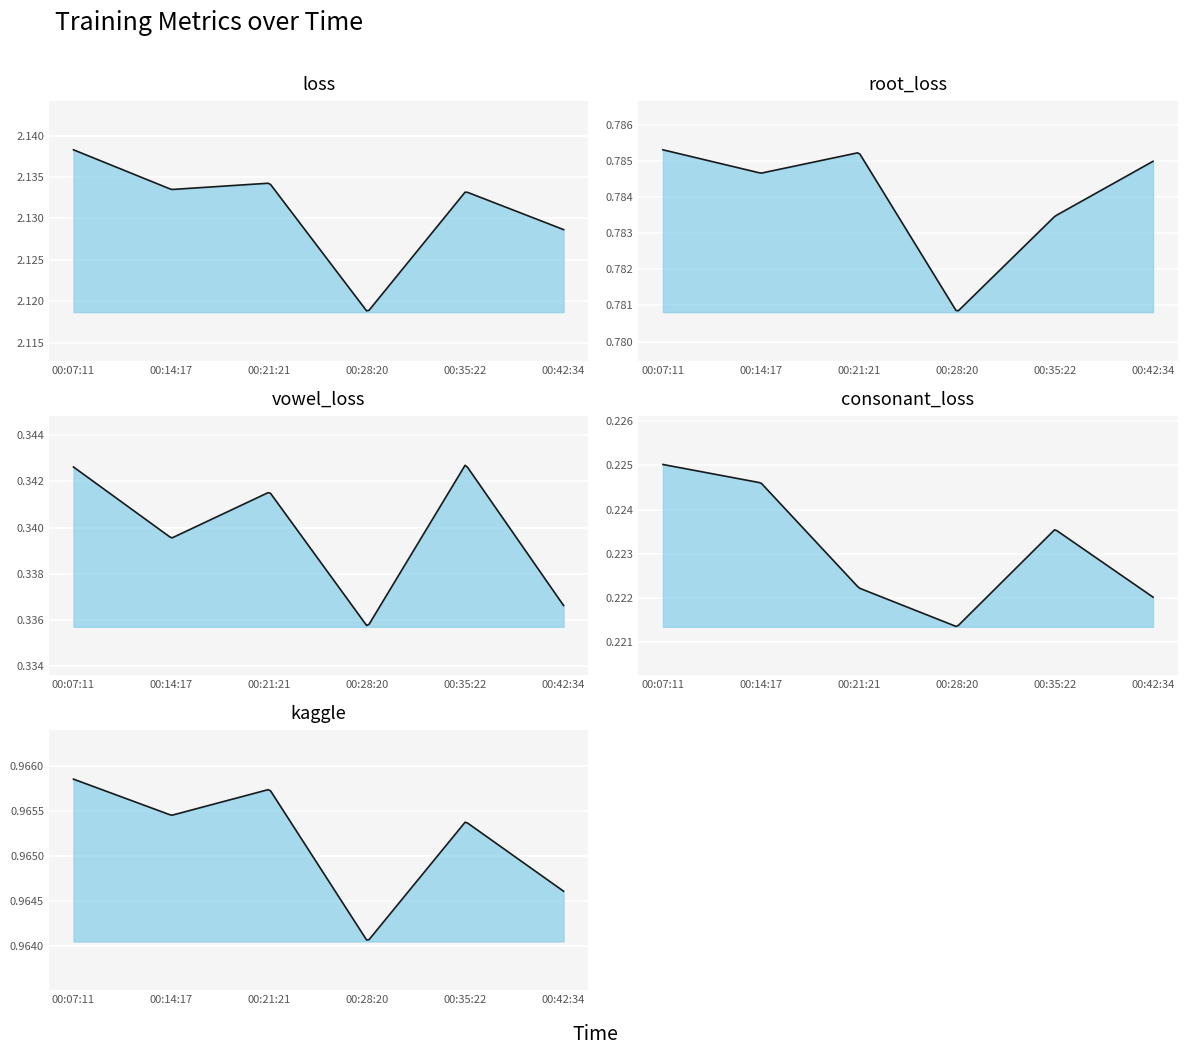

How many categories are shown in the chart?

6